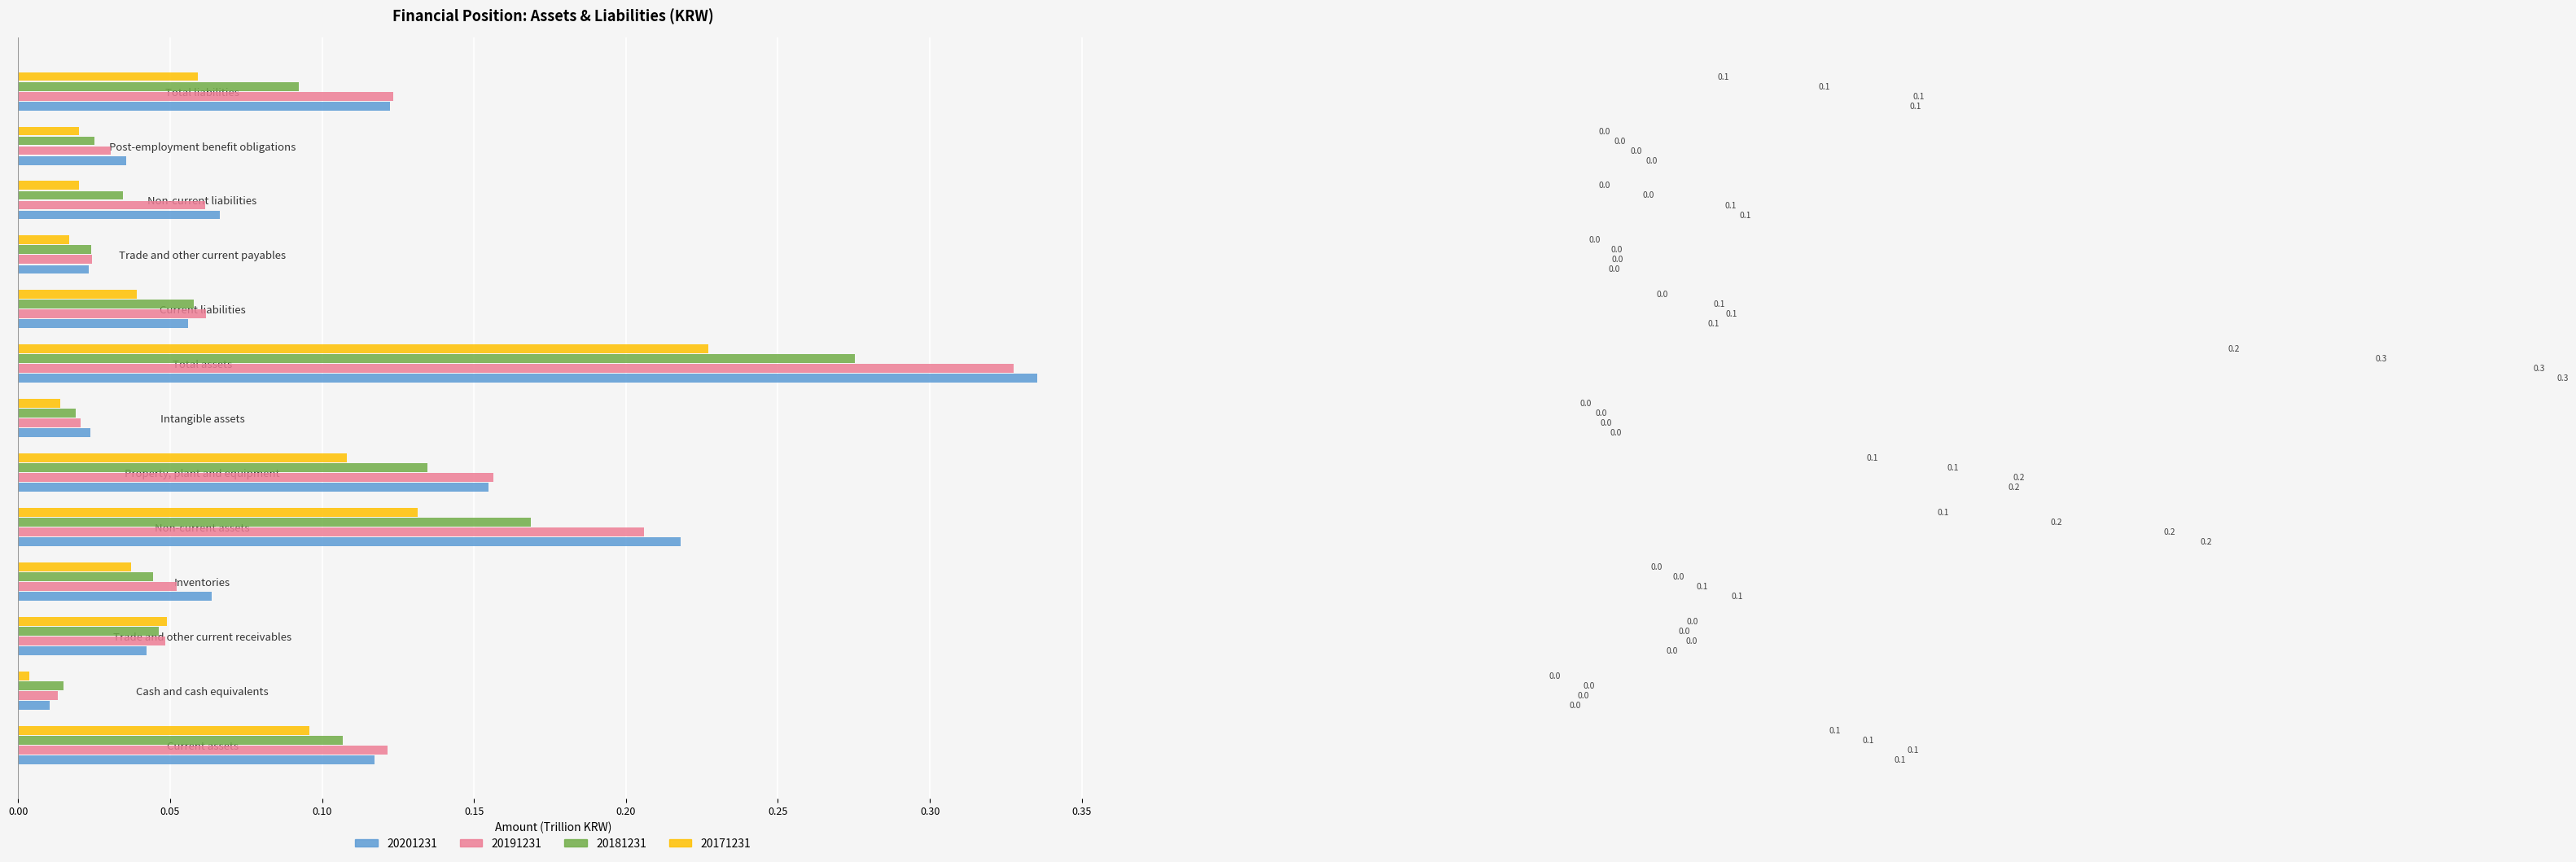

What is the approximate value of 20191231 at Inventories?

0.1